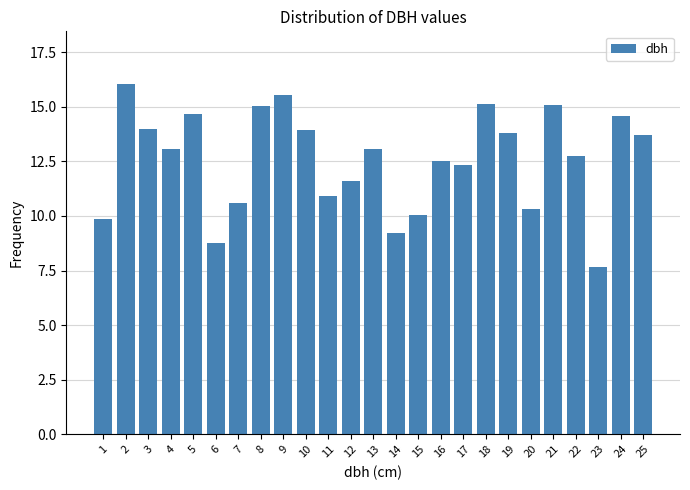

What is the smallest value displayed?

7.7